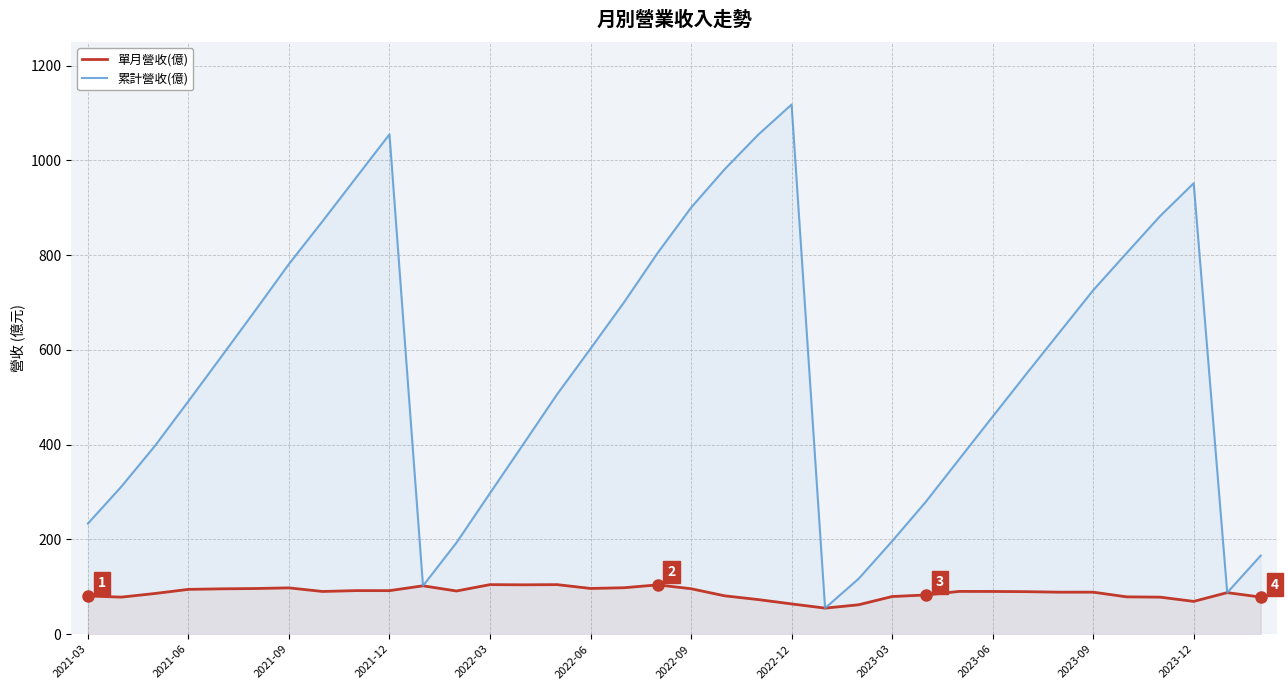

What is the maximum value shown in the chart?

1118.0